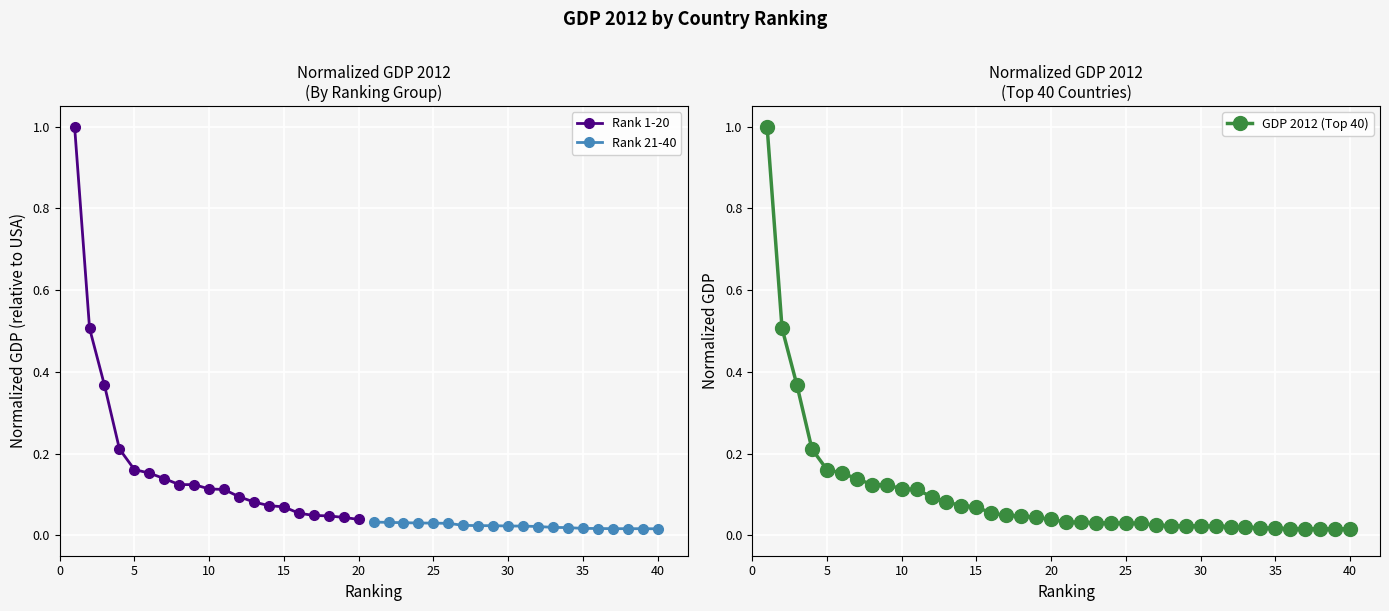

True or false: Rank 21-40 and Rank 1-20 cross at least once.

False